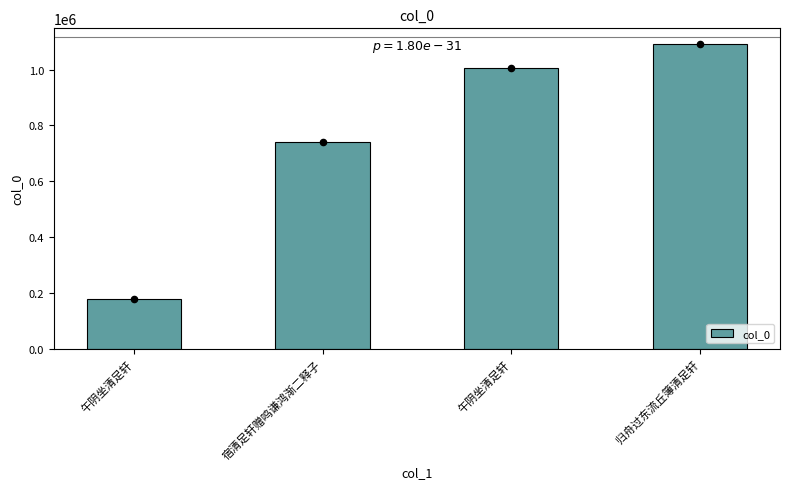

What is the ratio of the value at 宿清足轩赠鸣谦鸿渐二释子 to the value at 归舟过东流丘簿清足轩?

0.7